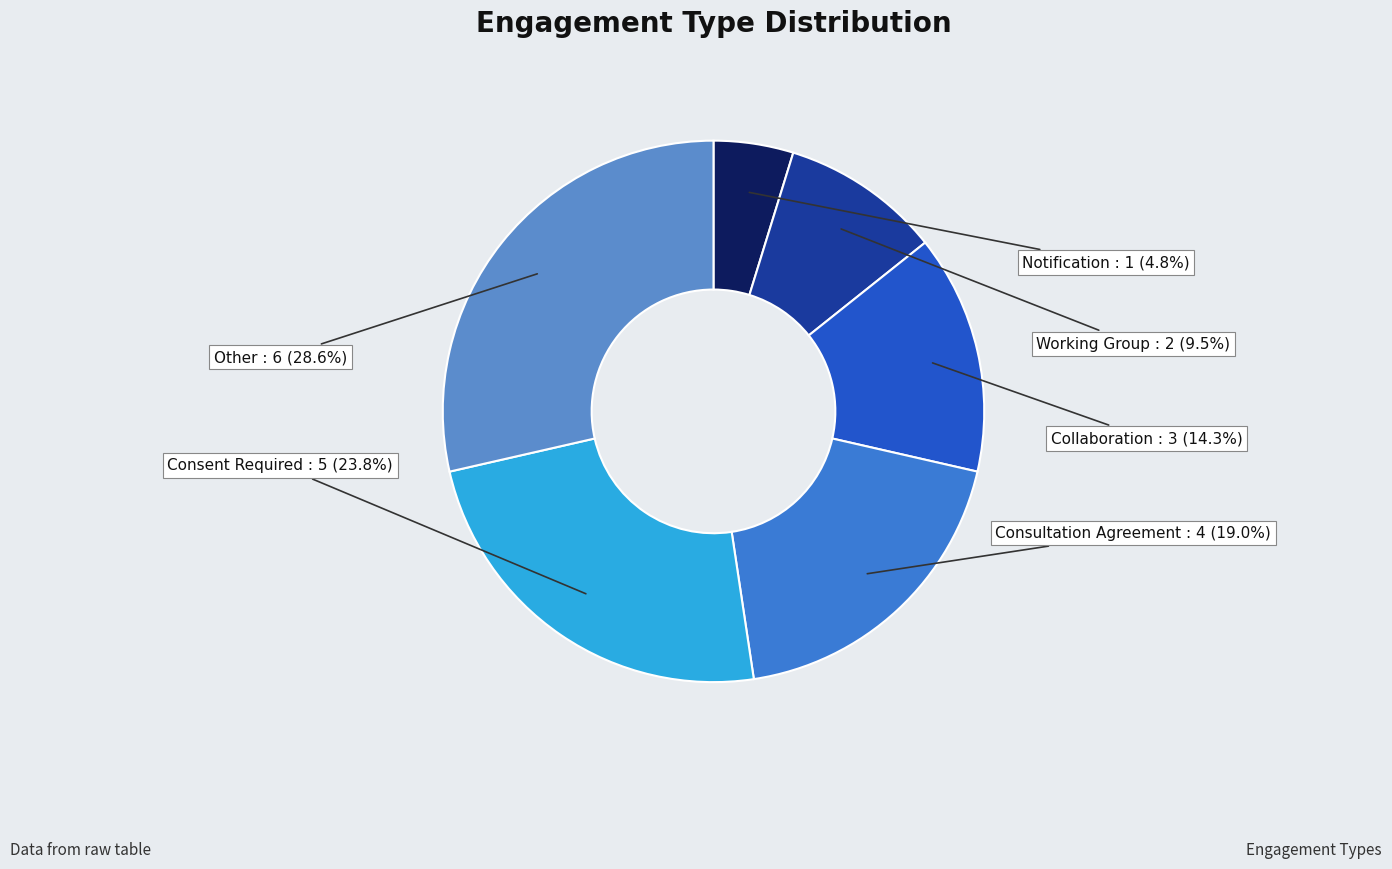

Which category has the smallest portion of the pie?

Notification